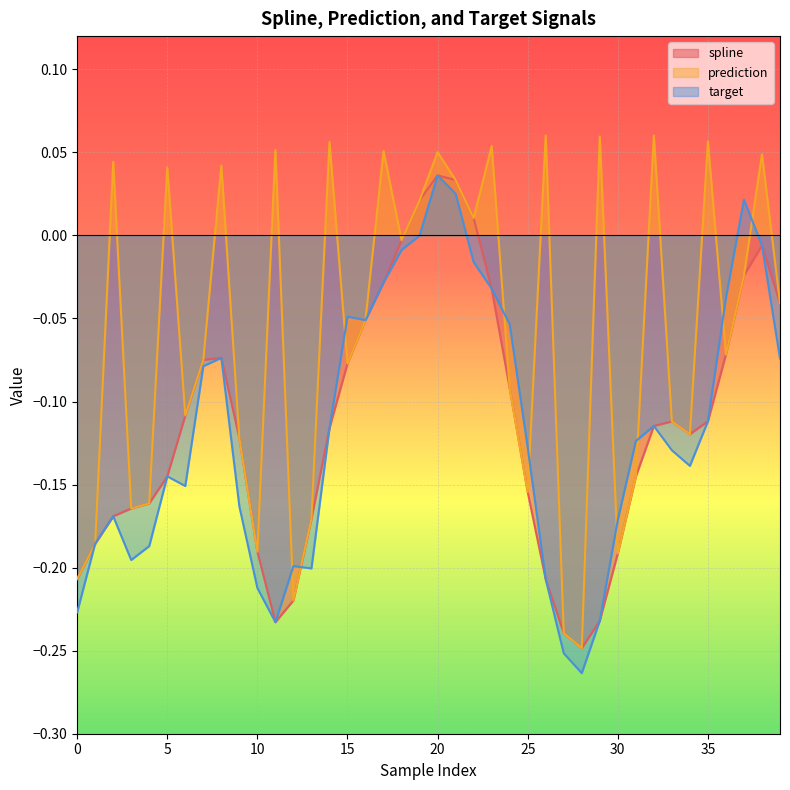

List the series in order of their peak value, lowest first.

spline, target, prediction